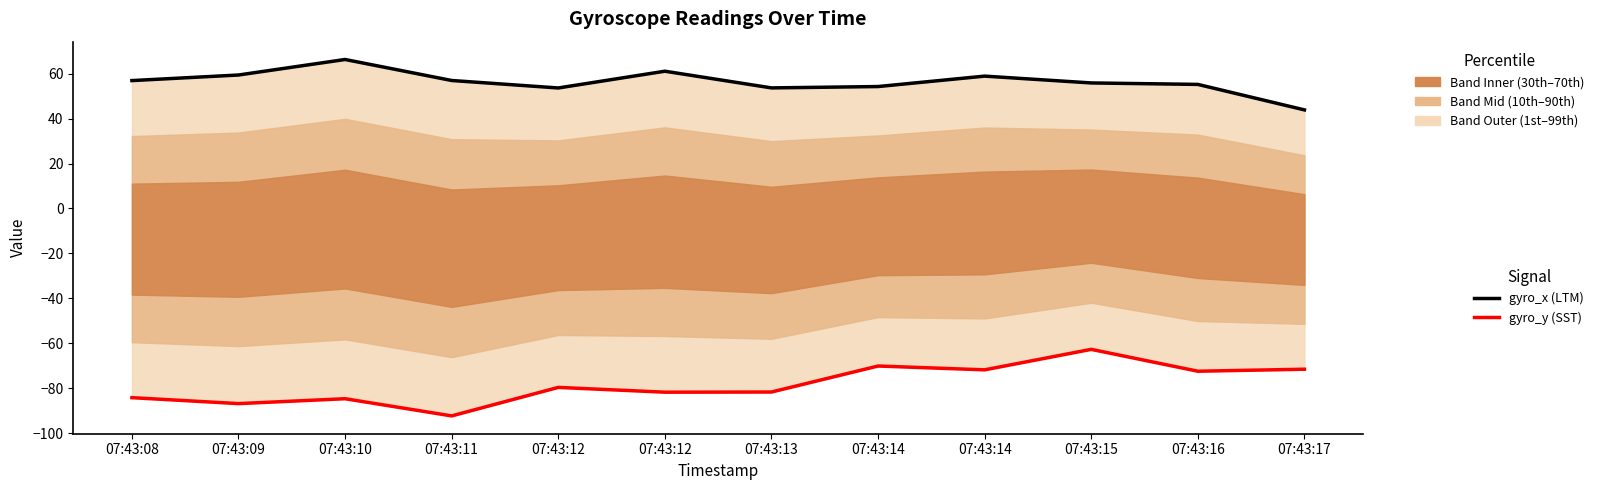

Where is the first local maximum for gyro_x (LTM)?

07:43:10